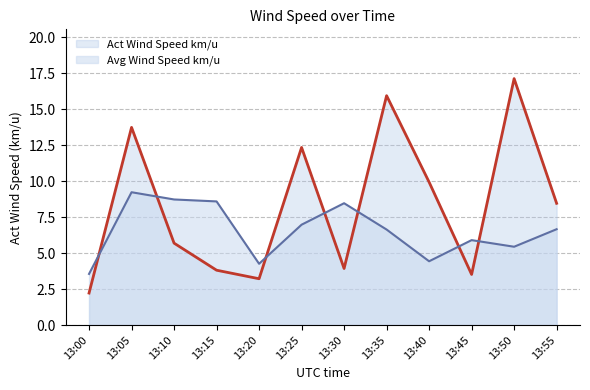

Which series has the largest total across all categories?

Act Wind Speed km/u